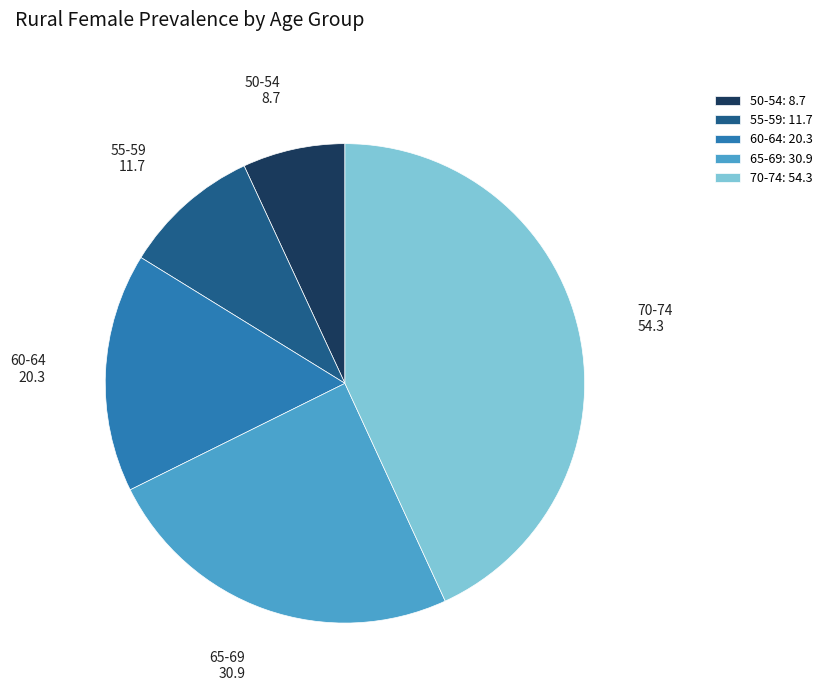

Is there any slice that represents more than half of the pie?

No